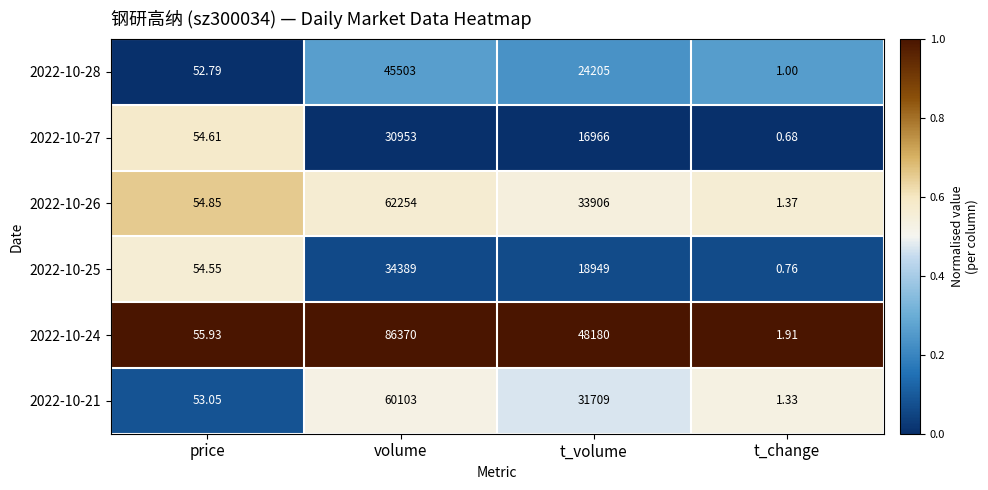

Rank the series at t_change from lowest to highest value.

2022-10-27, 2022-10-25, 2022-10-28, 2022-10-21, 2022-10-26, 2022-10-24